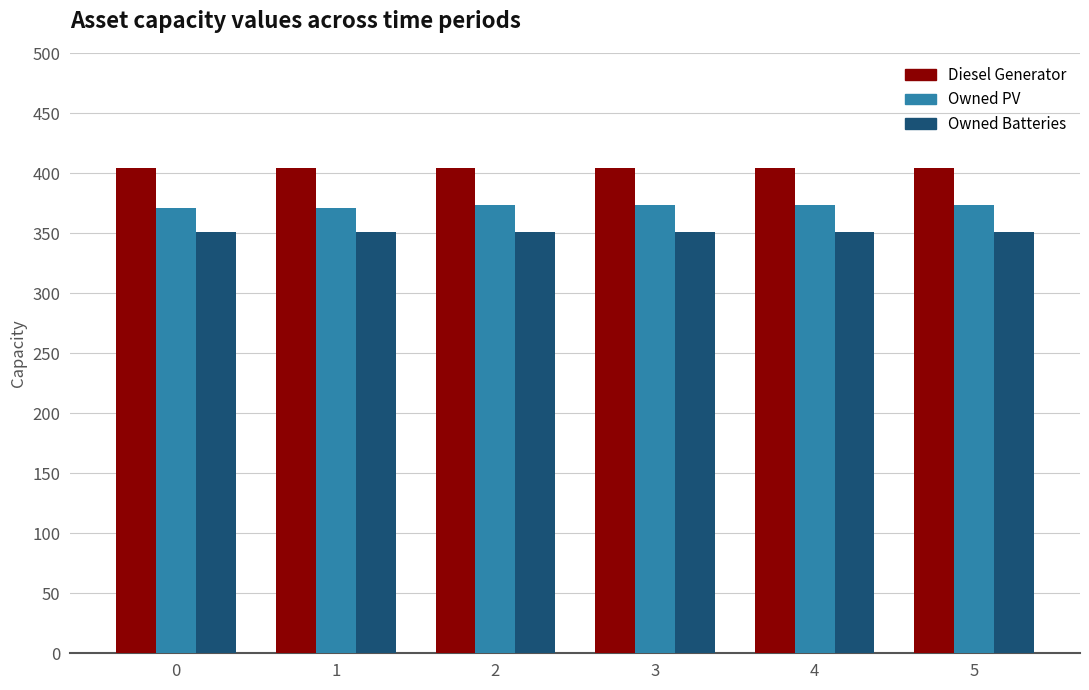

Reading left to right, what are all the values shown in this chart?

Diesel Generator: 0=404	1=404	2=404	3=404	4=404	5=404
Owned PV: 0=371	1=371	2=373	3=373	4=373	5=373
Owned Batteries: 0=351	1=351	2=351	3=351	4=351	5=351